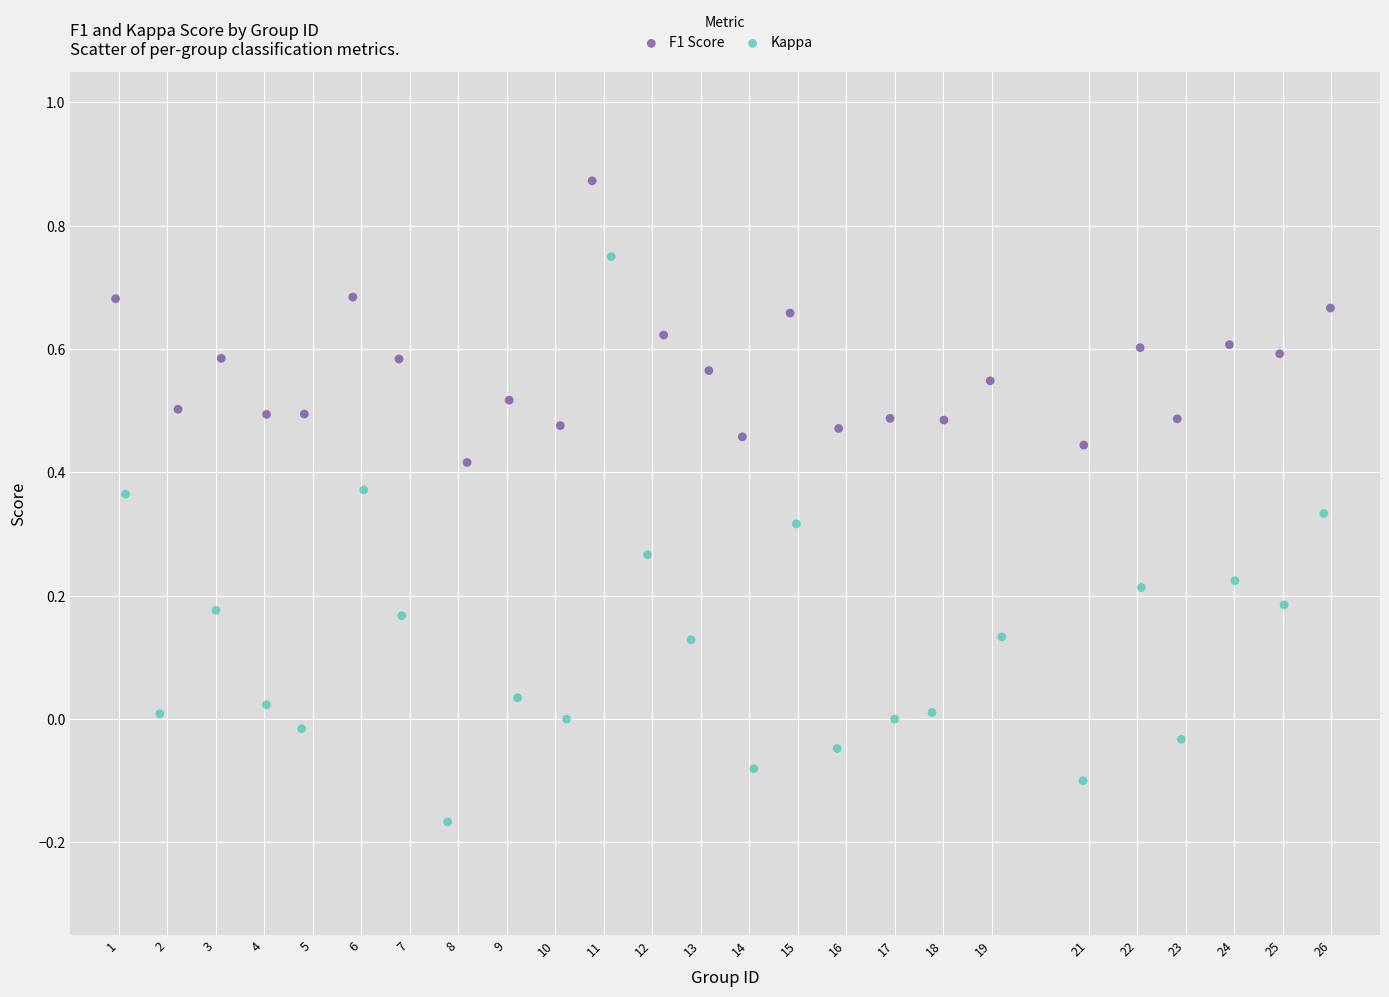

Which series contains the highest Y value?

F1 Score